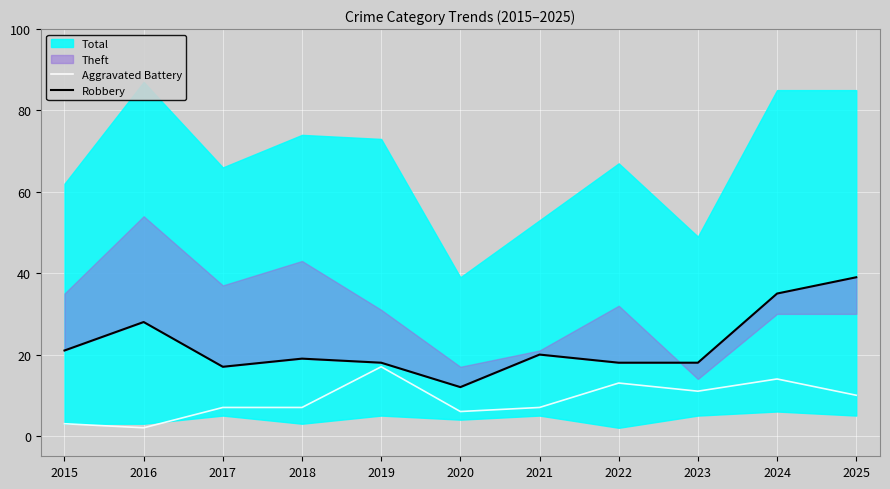

The Aggravated Battery series shows 15 at 2025. True or false?

False